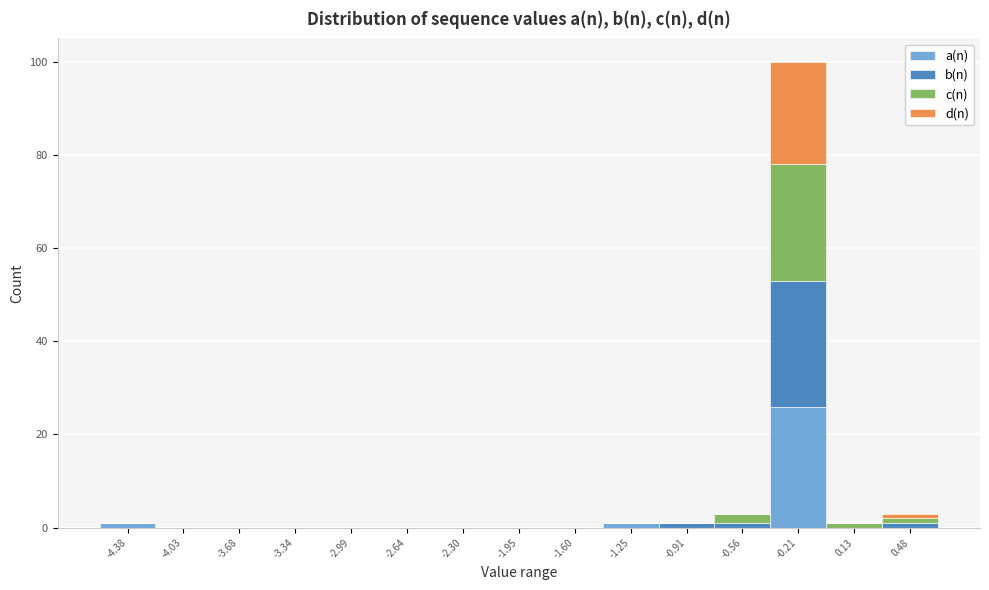

At which category is the sum across all series the highest?

-0.21